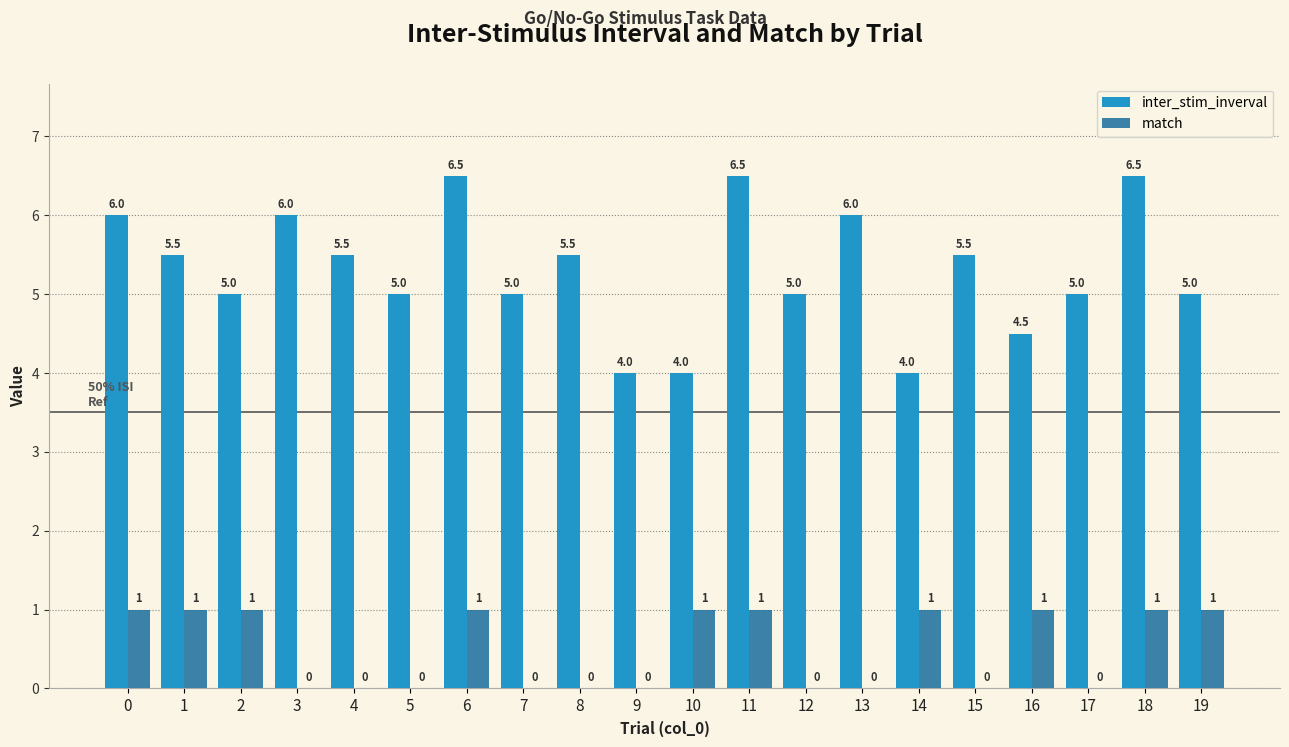

Is the value of inter_stim_inverval at 2 greater than the value of match at 19?

Yes